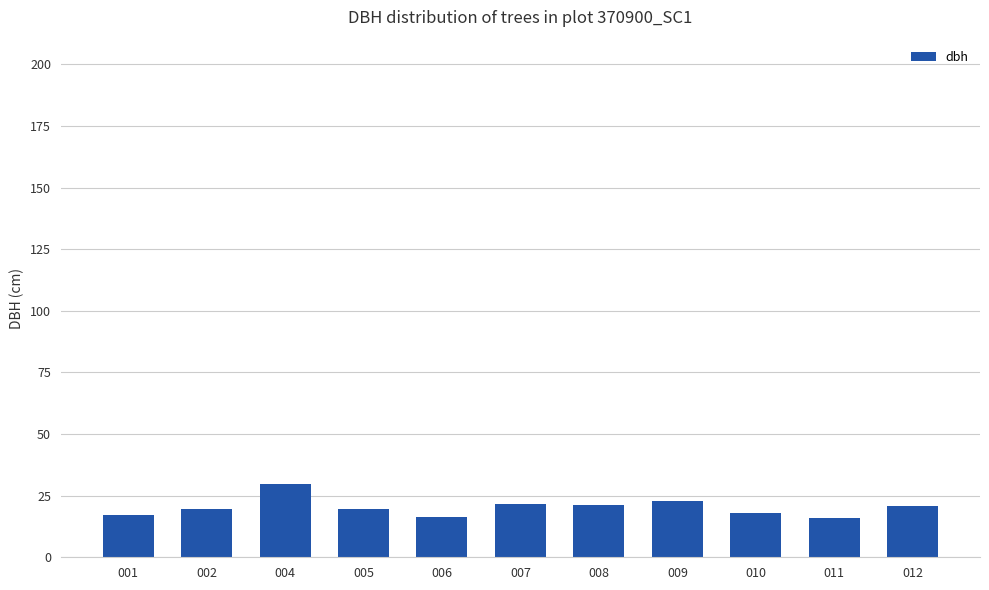

What is the value of the 10th bar from the left?

15.9